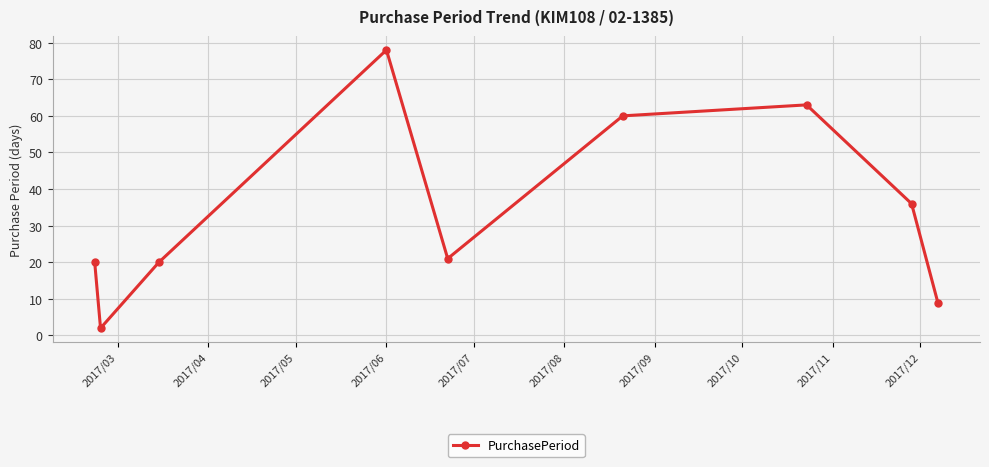

What is the difference between the second highest and second lowest values?

54